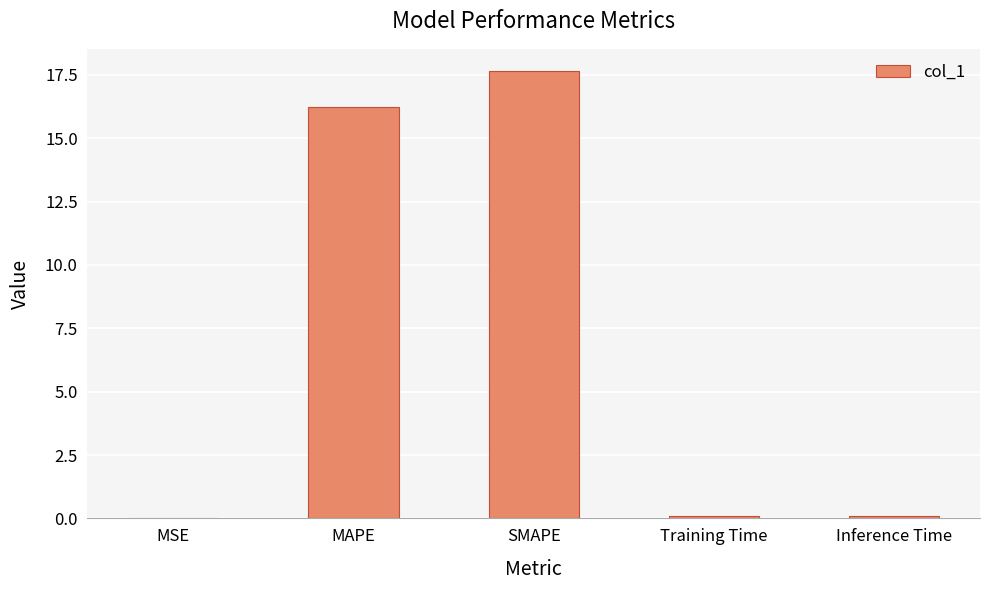

What is the difference between the values at MSE and Inference Time?

0.1